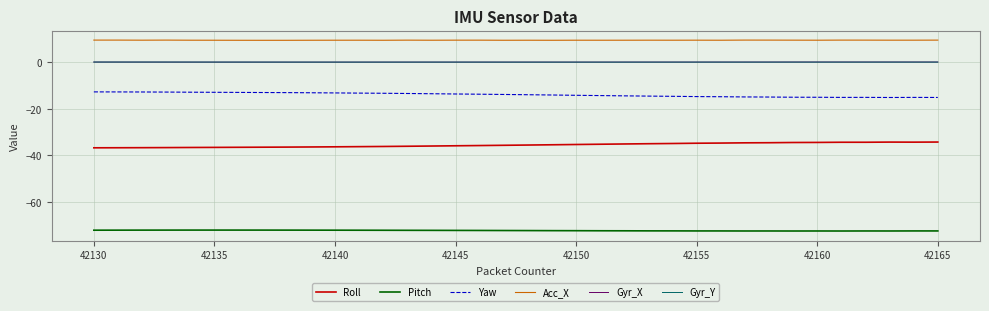

What is the smallest value displayed?

-72.4